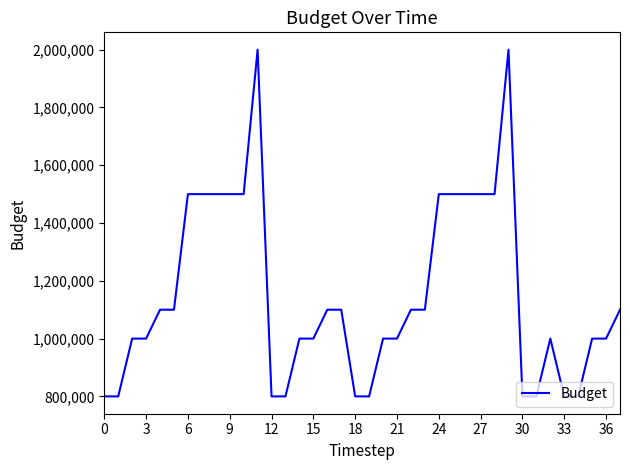

What is the minimum value shown in the chart?

800000